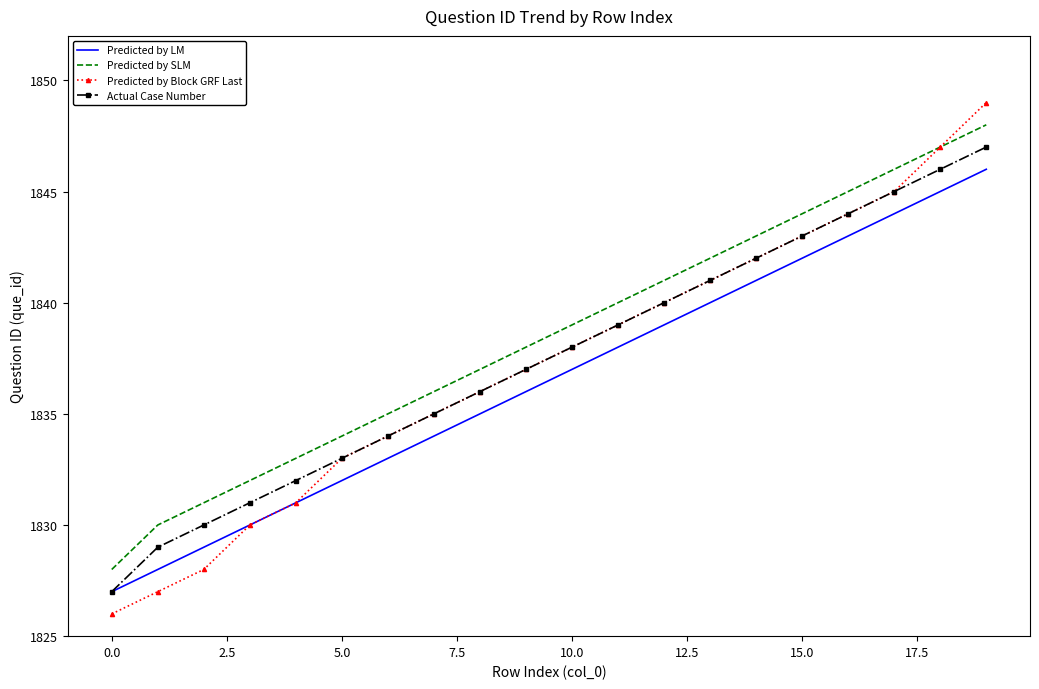

What is the difference between the second highest and minimum values in the Actual Case Number series?

19